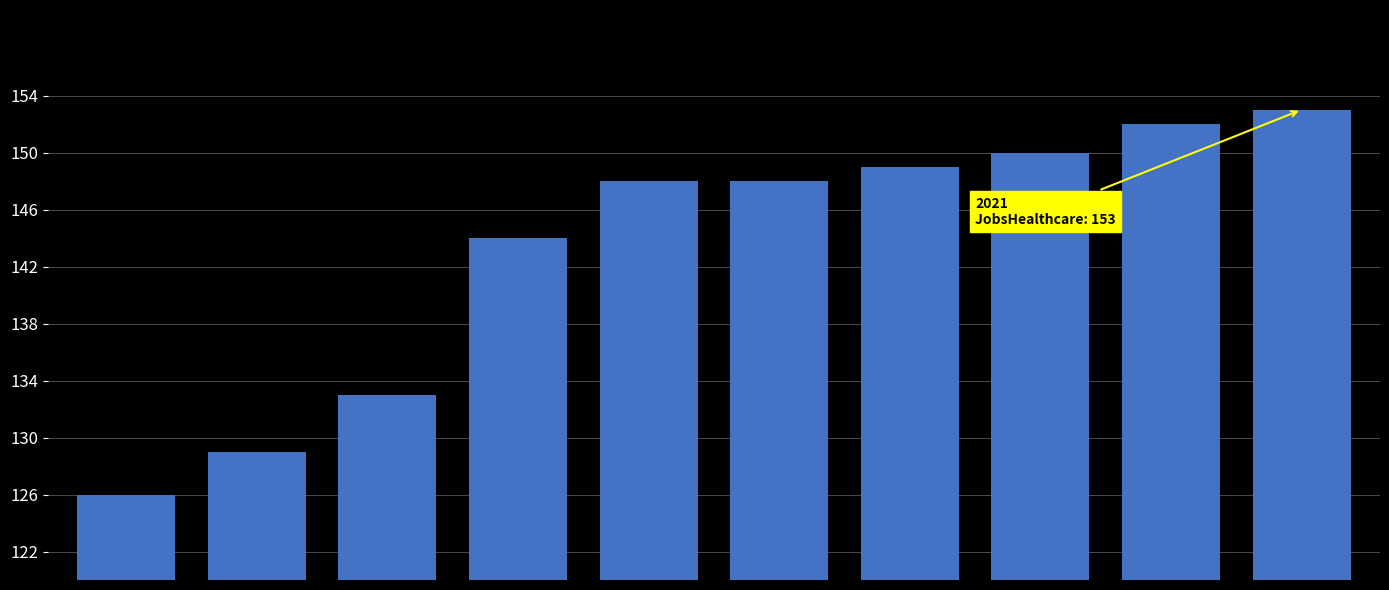

Reading left to right, extract all data points from this chart.

126	129	133	144	148	148	149	150	152	153